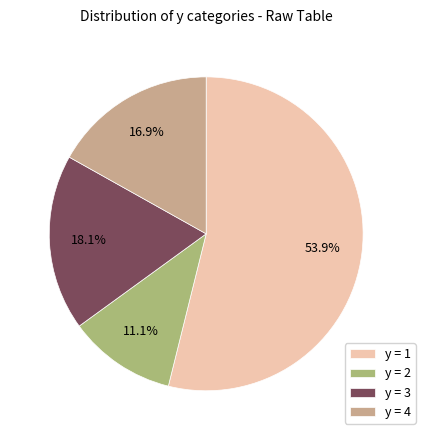

Between y = 1 and y = 2, which is larger?

y = 1